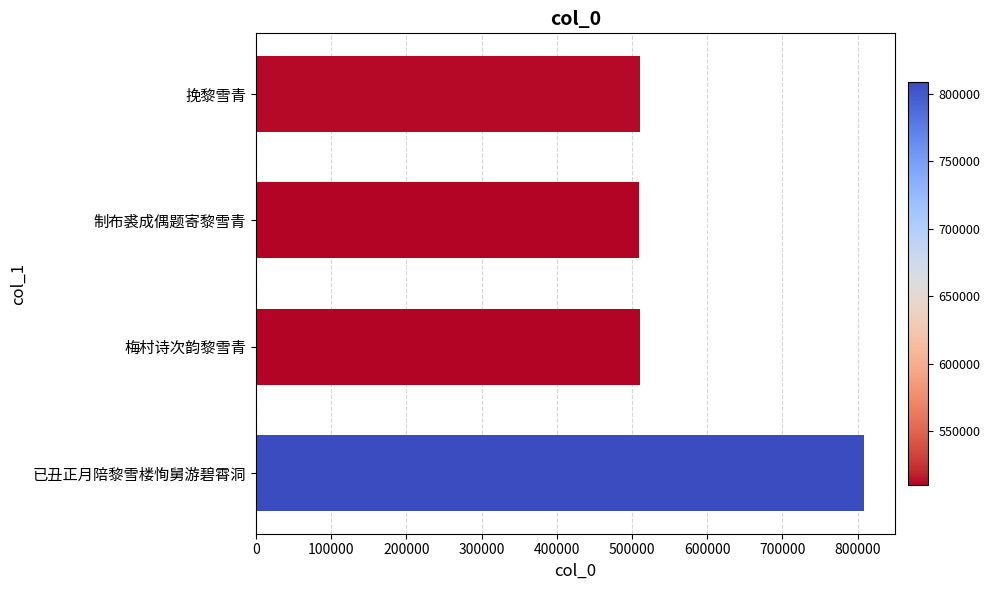

How many bars are there in total?

4